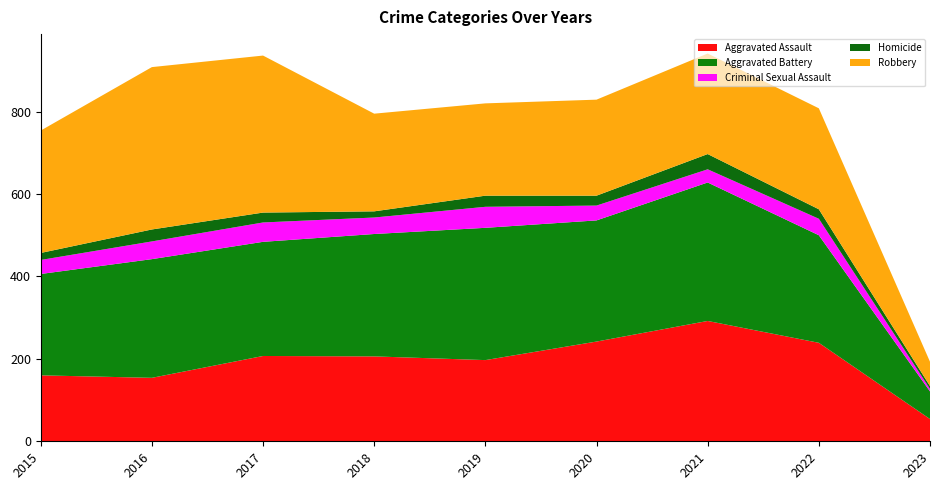

Reading right to left, list all the values displayed in this chart.

Aggravated Assault: 54	239	292	242	197	206	207	154	160
Aggravated Battery: 67	261	336	294	321	297	277	288	246
Criminal Sexual Assault: 6	40	32	36	51	40	47	43	34
Homicide: 7	23	37	24	27	15	24	29	17
Robbery: 59	245	244	233	224	237	381	394	297